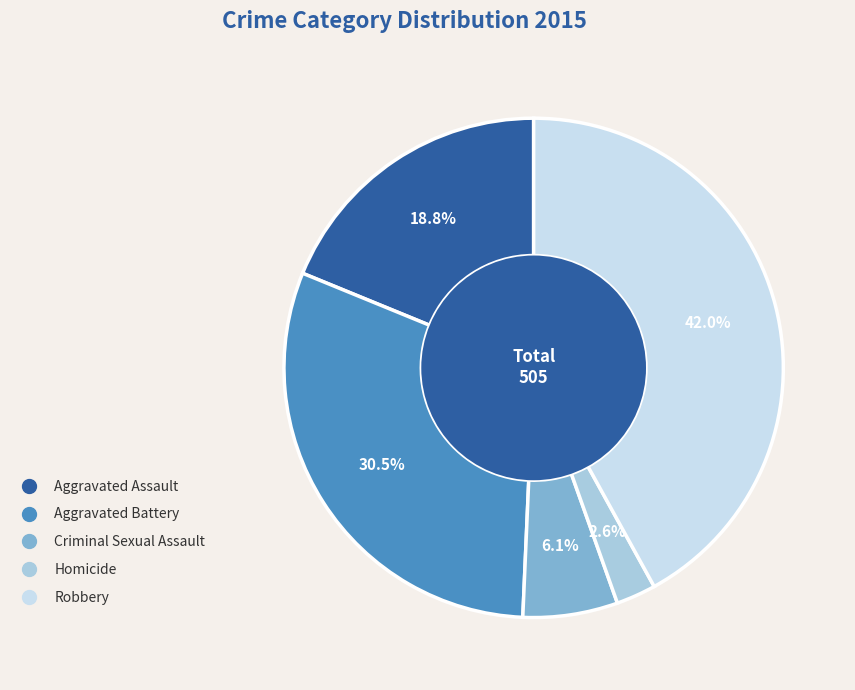

To the nearest percent, what is the average slice percentage?

20%